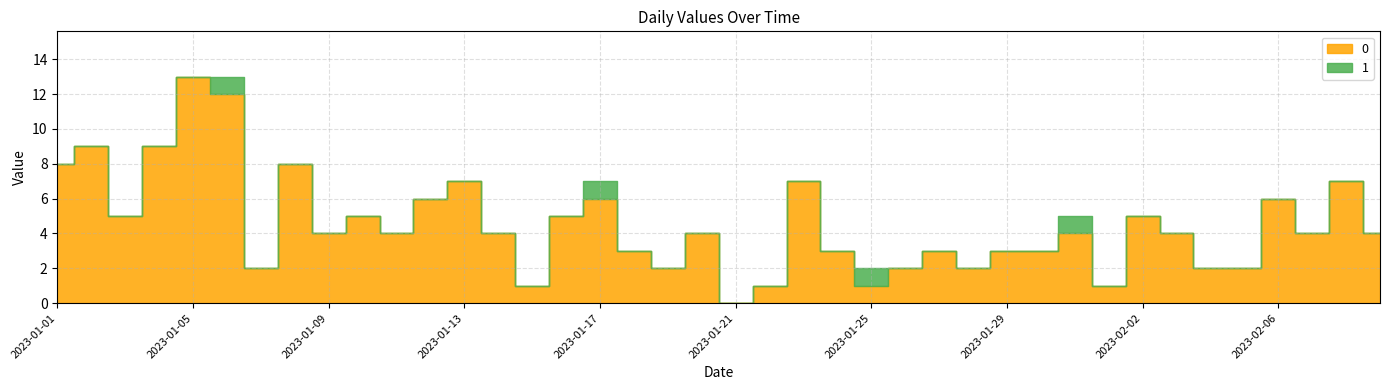

What is the label of the 10th point from the left?

2023-01-10